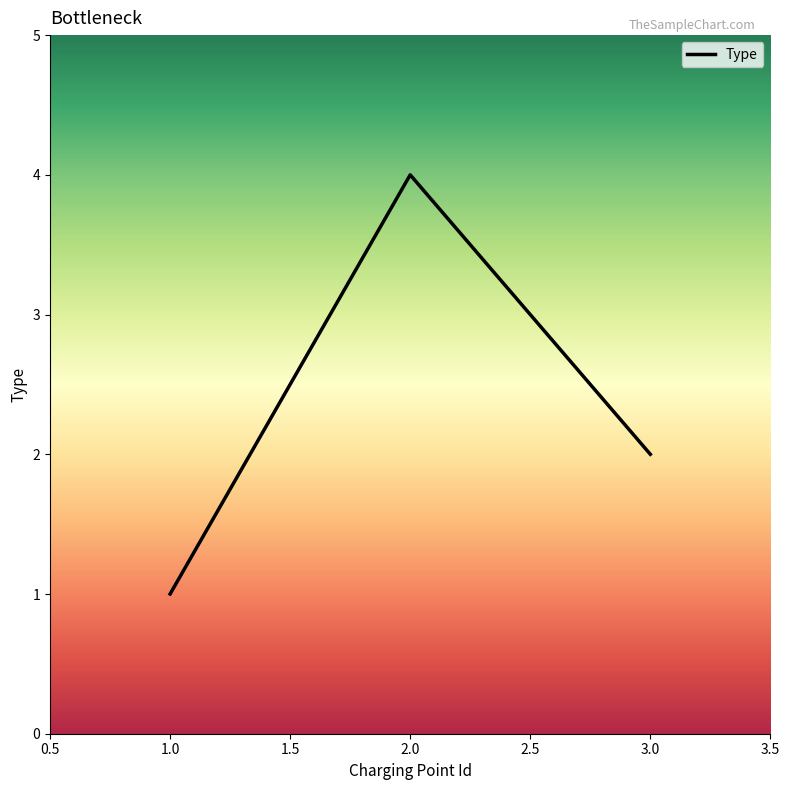

Is it true that the value at 2.0 is 4?

True